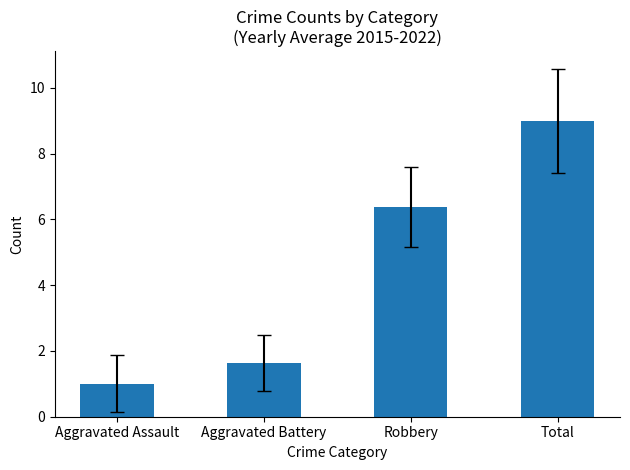

The chart shows a value of 9.0 at Total. True or false?

True